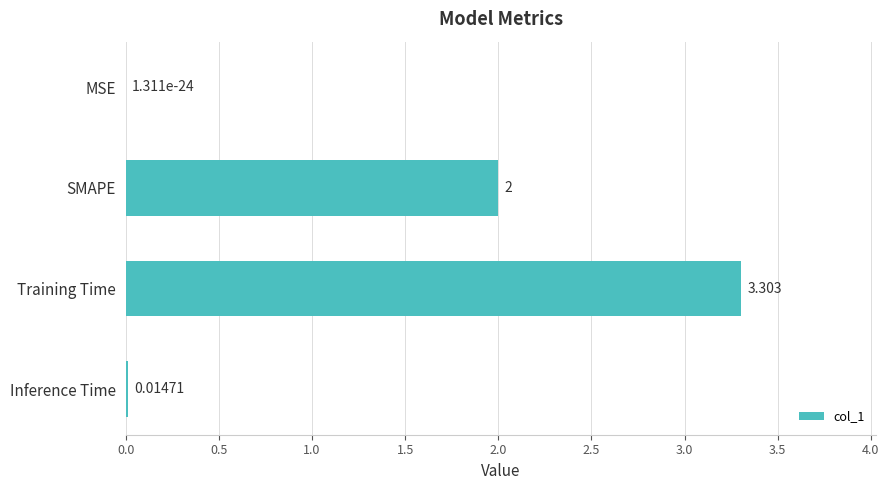

Which has a higher value, SMAPE or MSE?

SMAPE